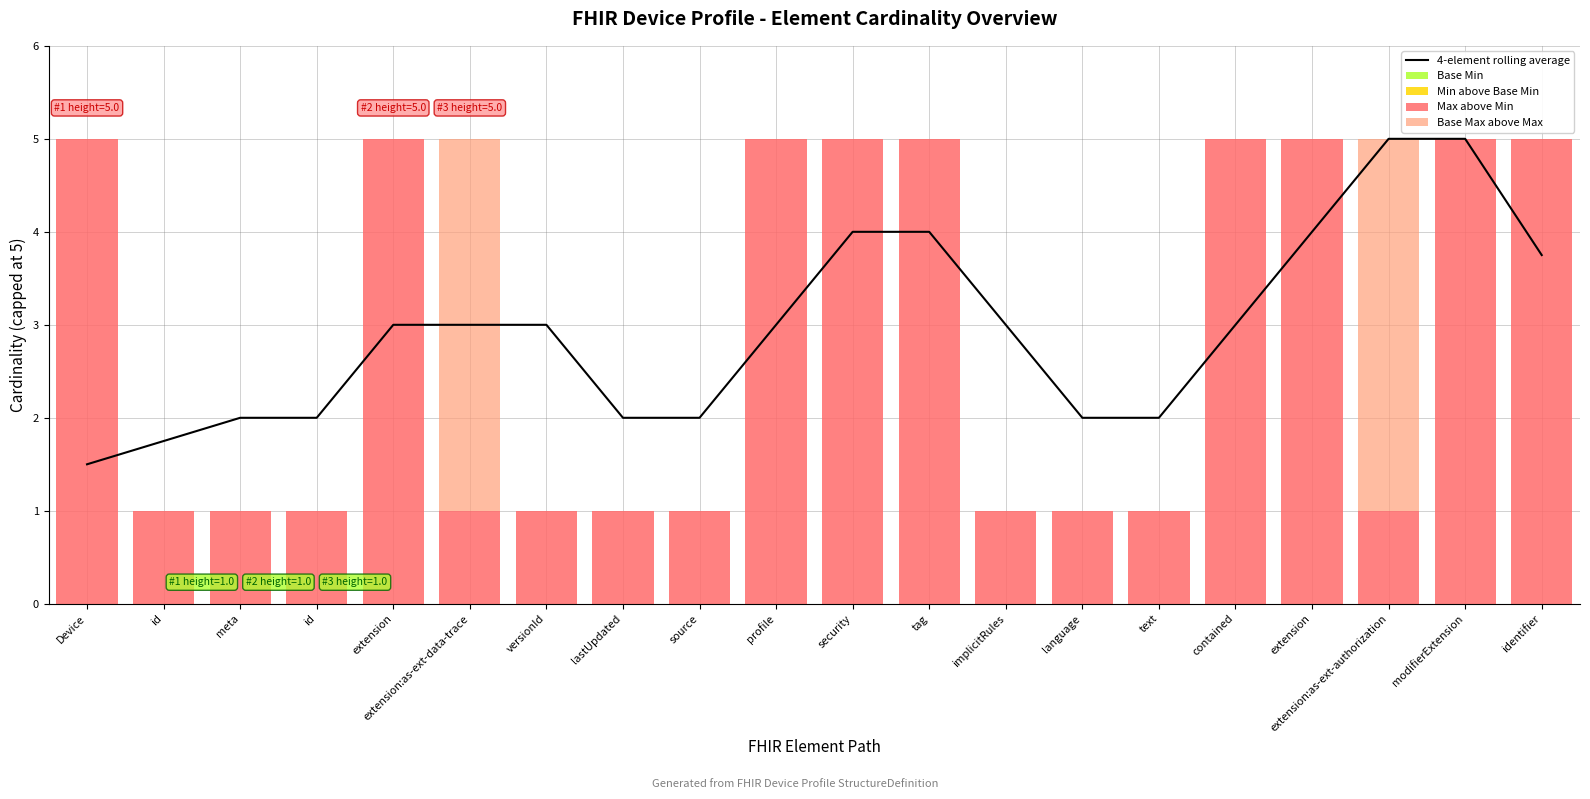

What is the lowest value of the 4-element rolling average series?

1.5